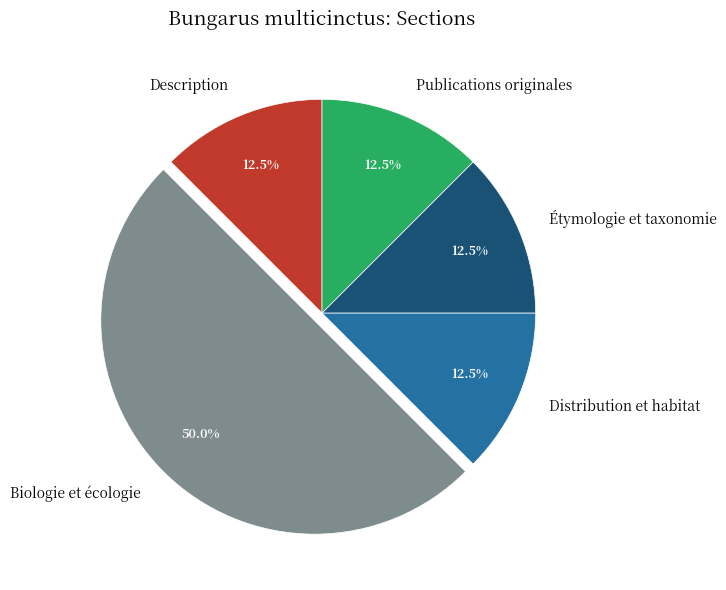

Which has a higher value, Biologie et écologie or Distribution et habitat?

Biologie et écologie